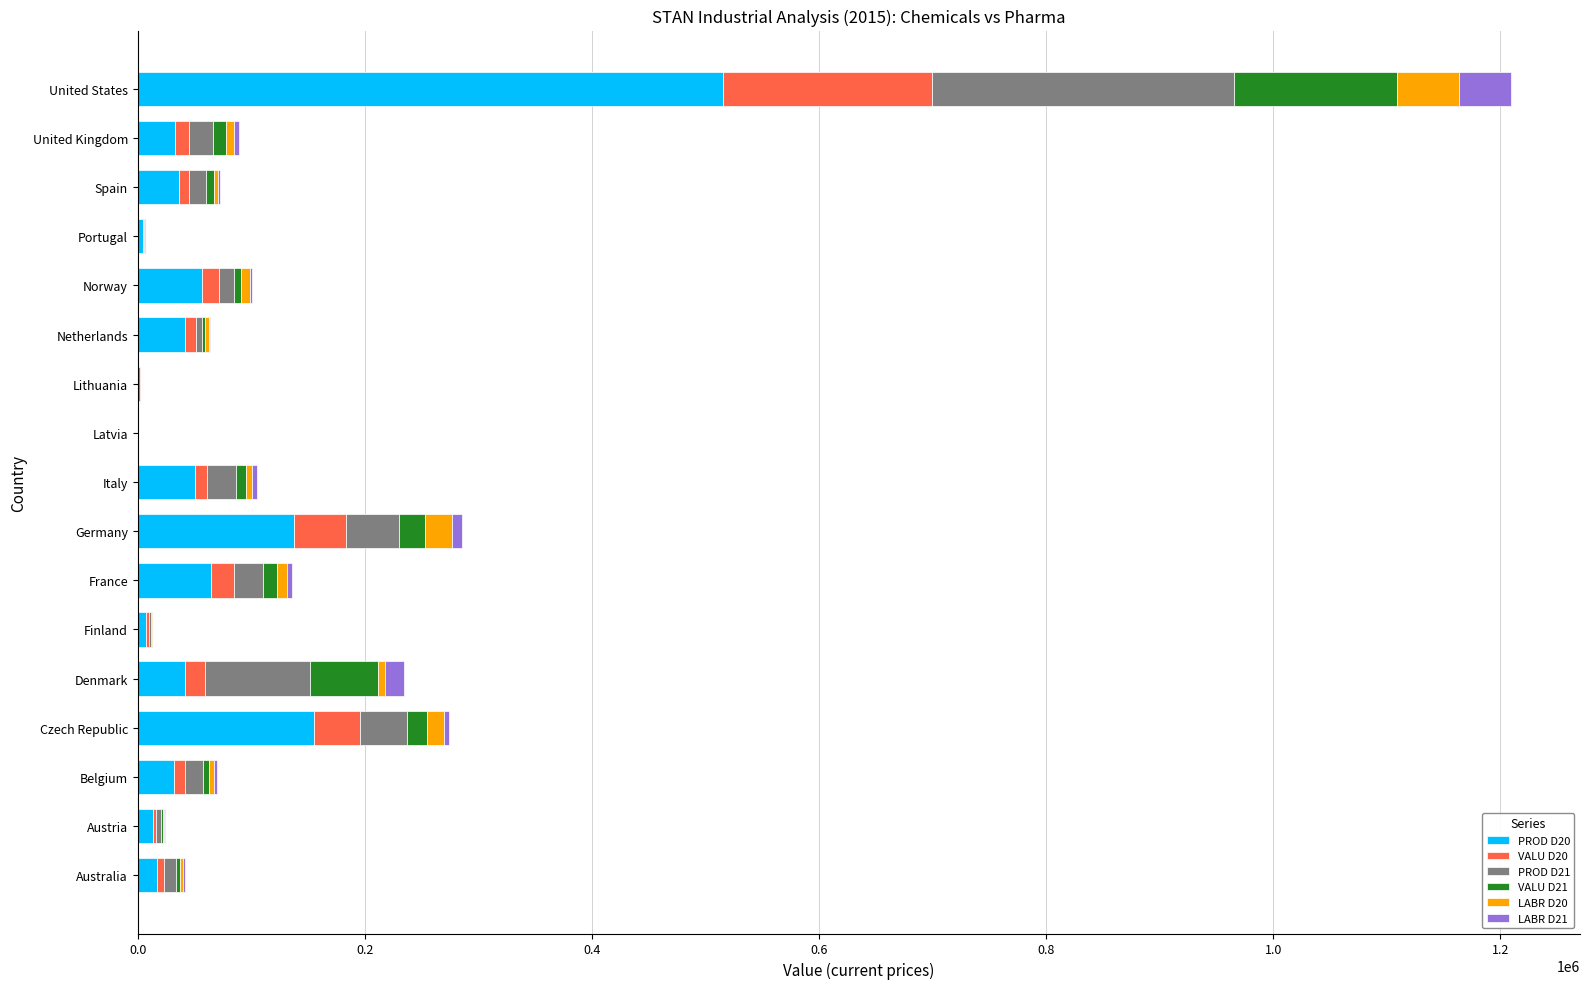

At which category is the sum across all series the highest?

United States